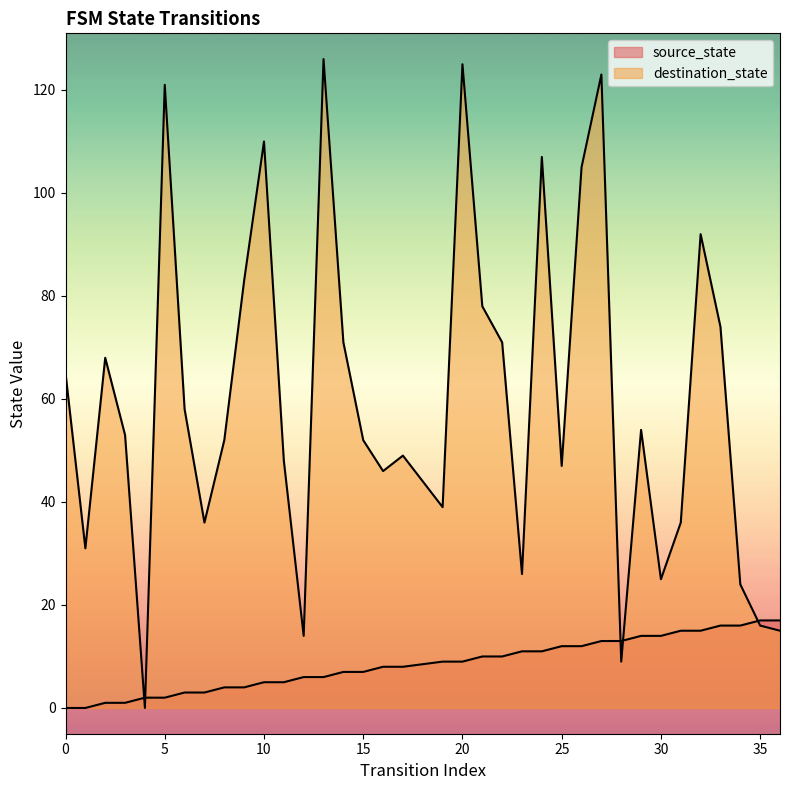

Is it true that source_state equals 12 at 17?

False